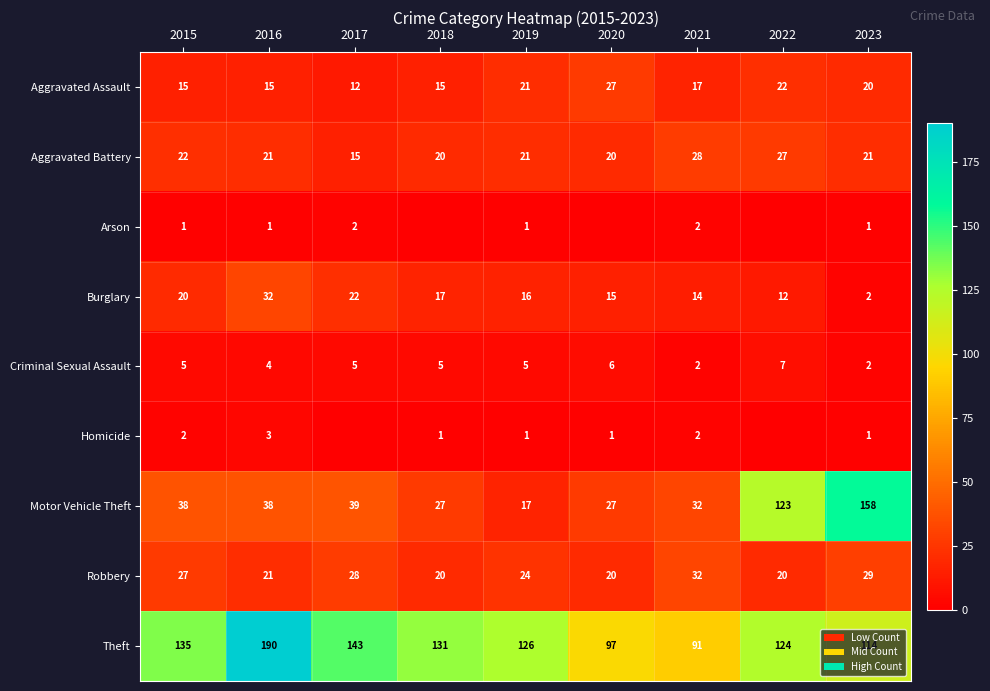

Read the Burglary value at 2019, to the nearest 10.

20